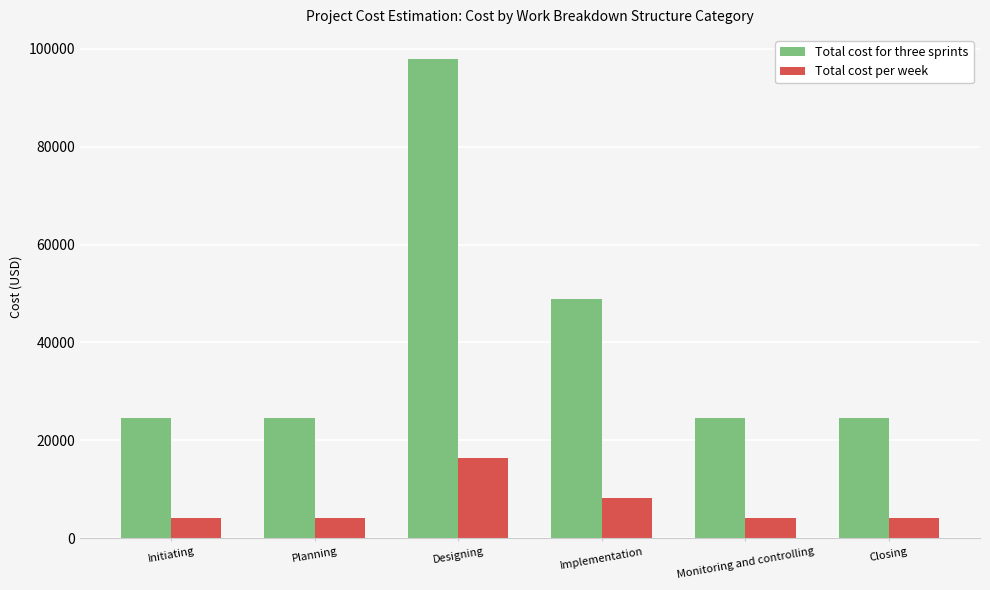

The Total cost for three sprints series shows 14028 at Monitoring and controlling. True or false?

False